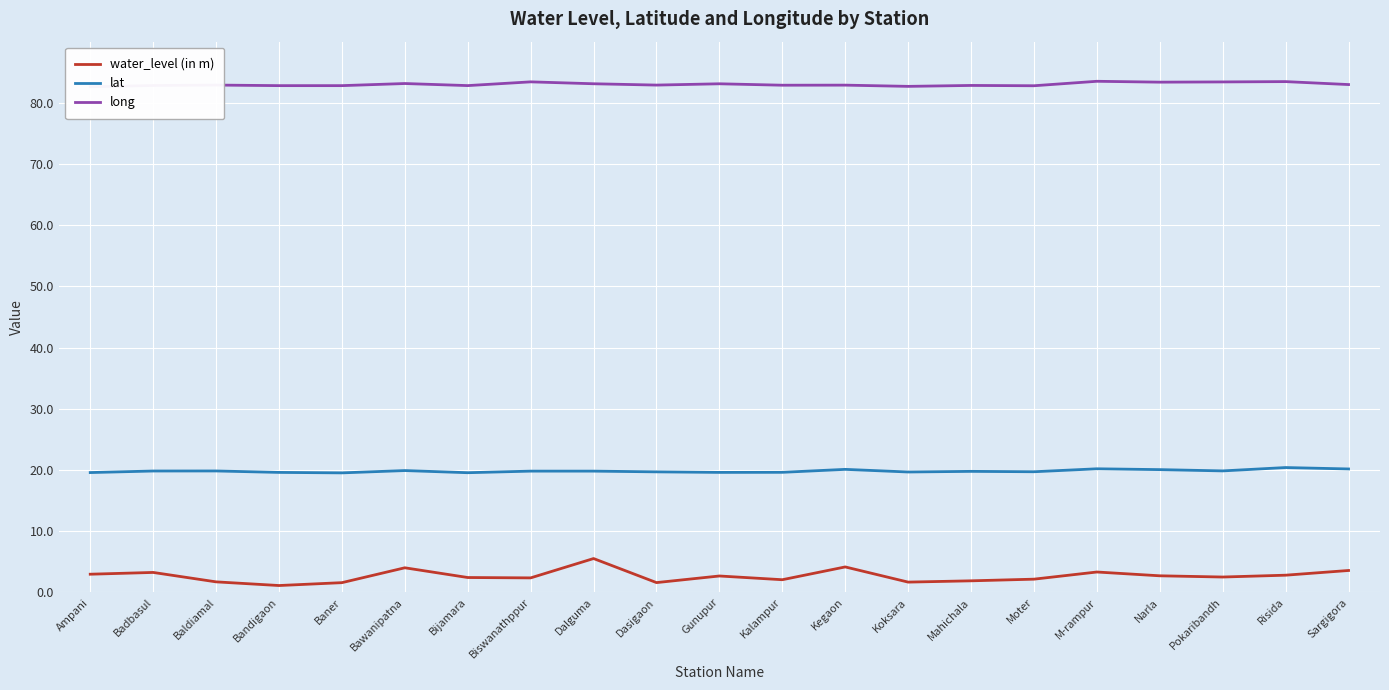

Where is the first local minimum for long?

Bijamara